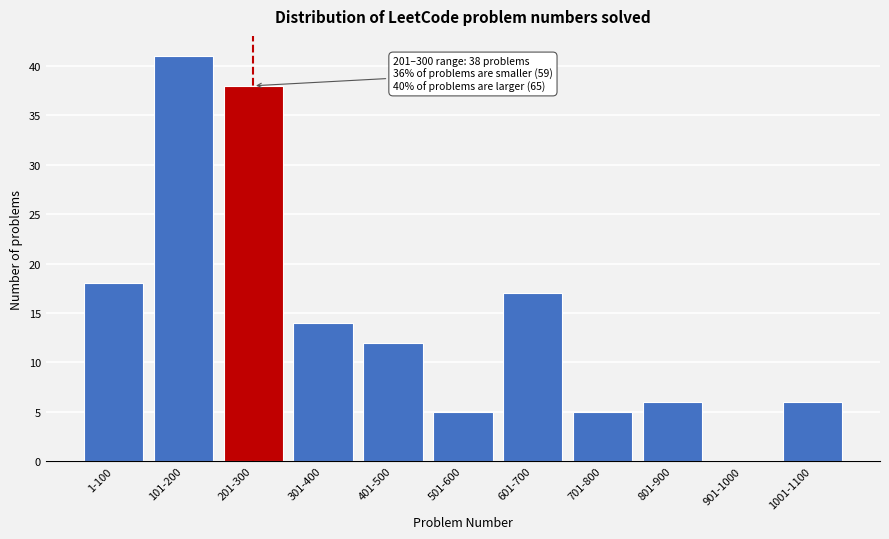

Reading right to left, what are all the values shown in this chart?

1001-1100=6	901-1000=0	801-900=6	701-800=5	601-700=17	501-600=5	401-500=12	301-400=14	201-300=38	101-200=41	1-100=18